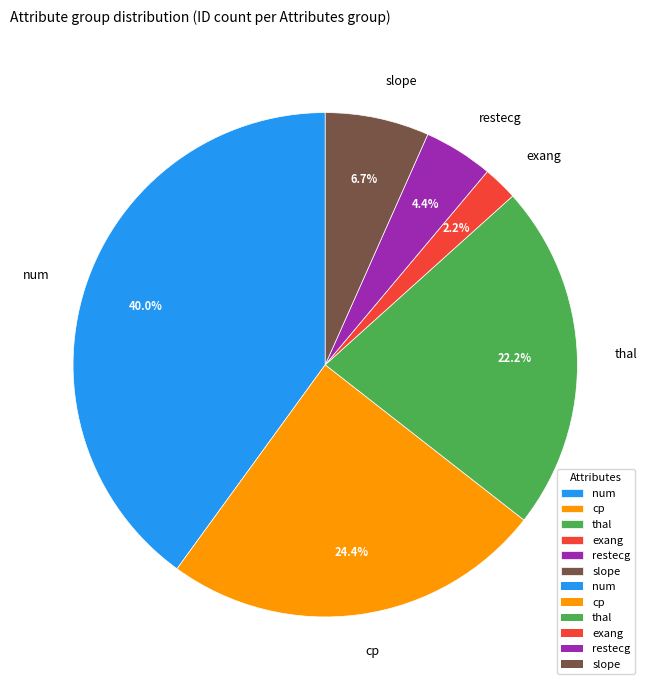

What is the largest slice in the pie chart?

num